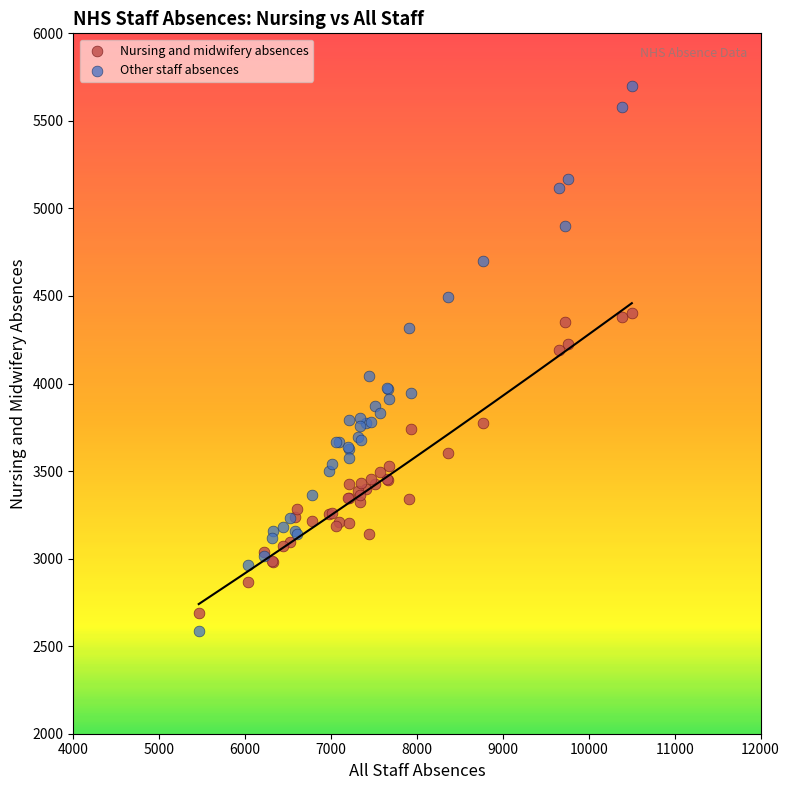

Which series reaches the minimum Y coordinate?

Other staff absences